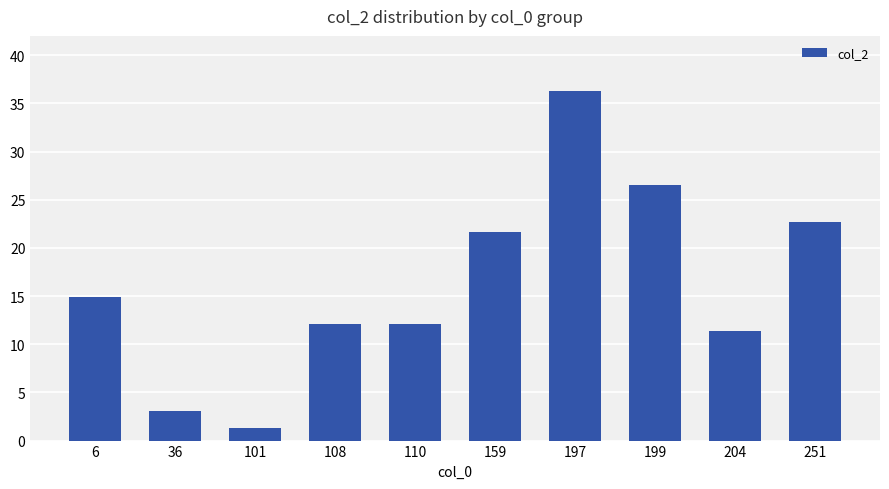

Reading right to left, extract all data points from this chart.

22.6	11.3	26.6	36.3	21.6	12.1	12.1	1.3	3.0	14.9